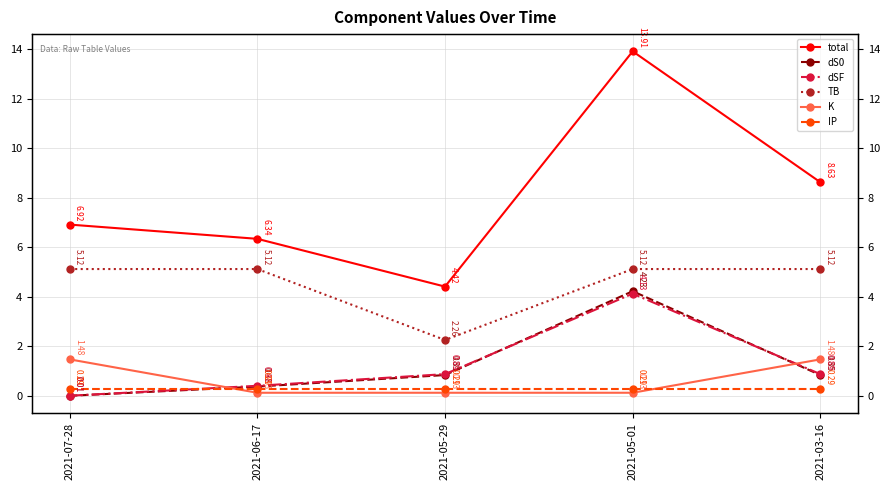

Between which two adjacent categories do K and dS0 first intersect?

2021-07-28 and 2021-06-17